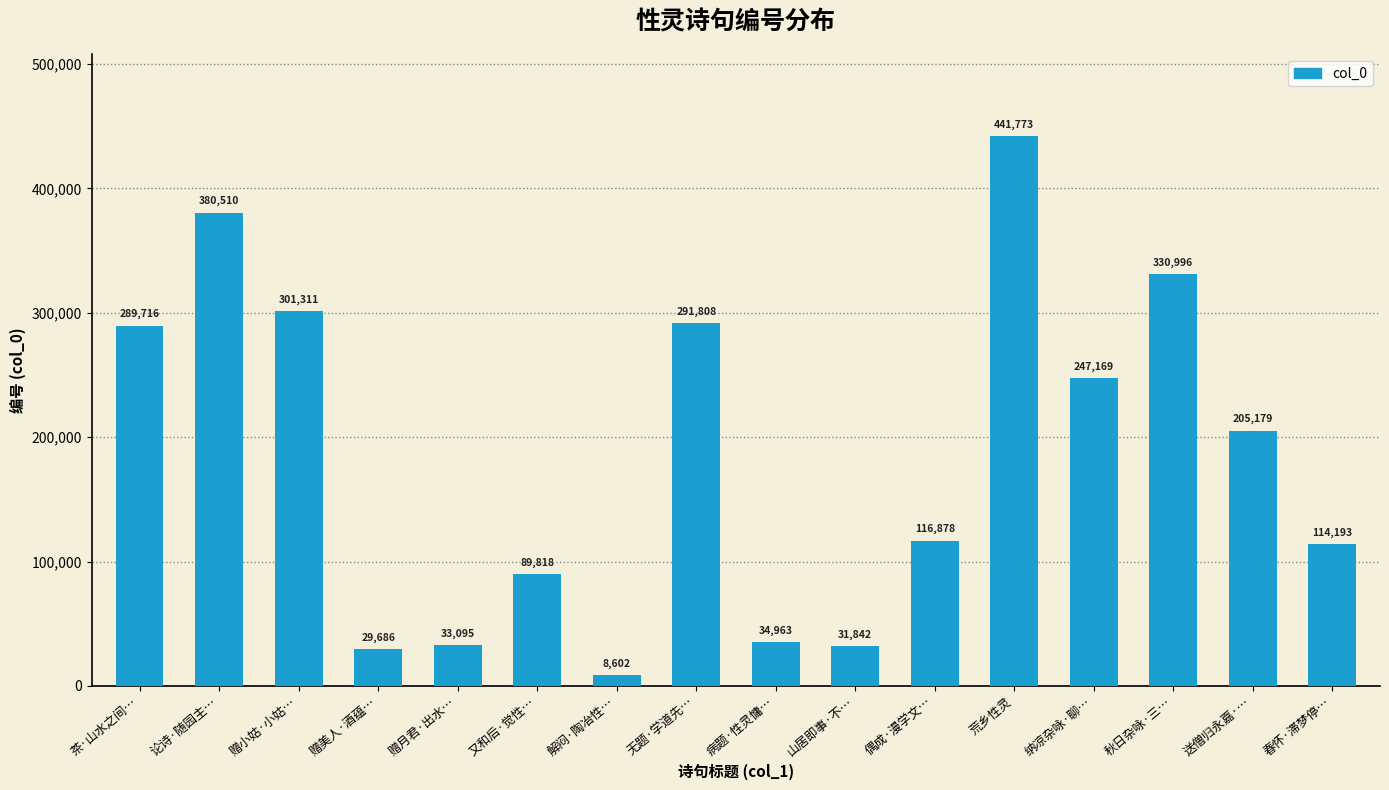

What is the change in value from 赠月君·出水… to 纳凉杂咏·聊…?

+214074